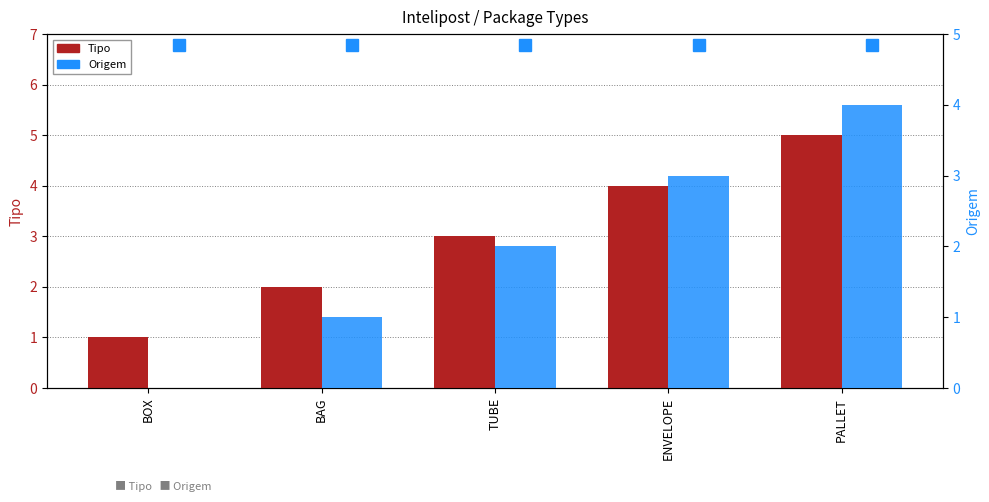

Reading left to right, transcribe all the data shown in this chart.

Tipo: BOX=1	BAG=2	TUBE=3	ENVELOPE=4	PALLET=5
Origem: BOX=0	BAG=1	TUBE=2	ENVELOPE=3	PALLET=4